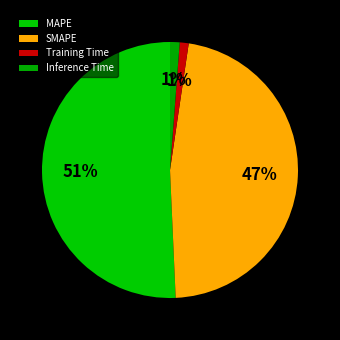

Do MAPE and Inference Time together represent more than half of the pie?

Yes